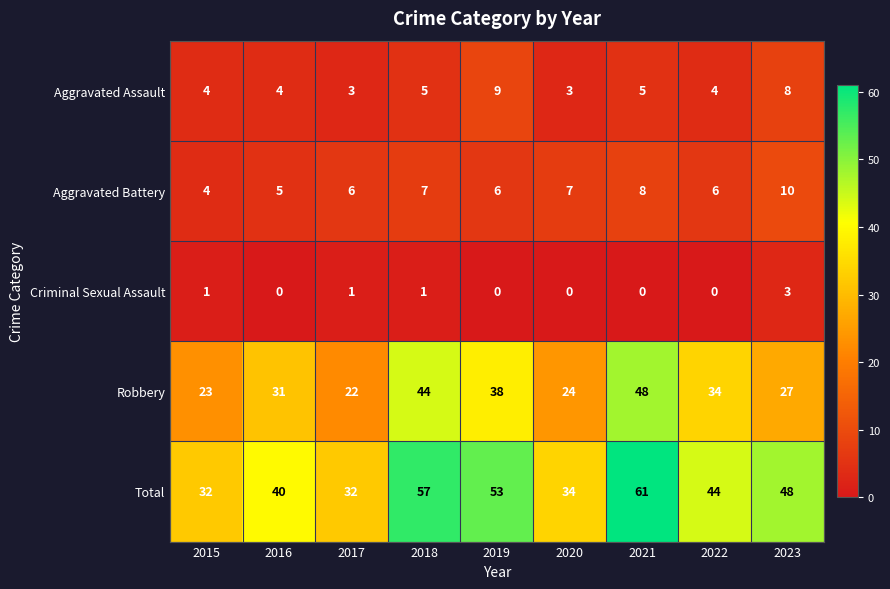

Read the Aggravated Battery value at 2019.

6